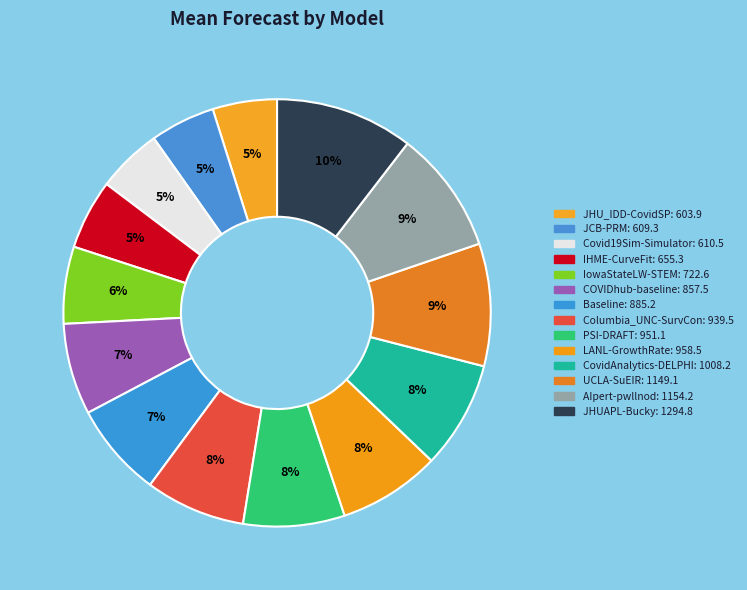

What portion of the pie excludes IHME-CurveFit?

94.7%